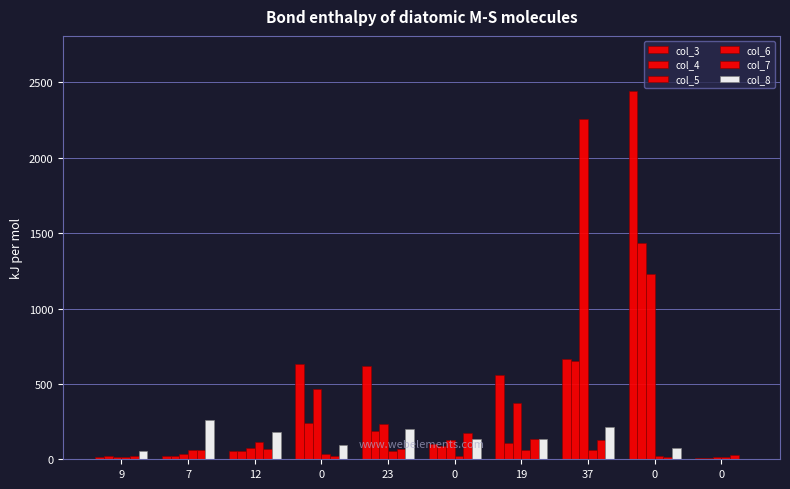

Which series has the largest range (max minus min)?

col_3